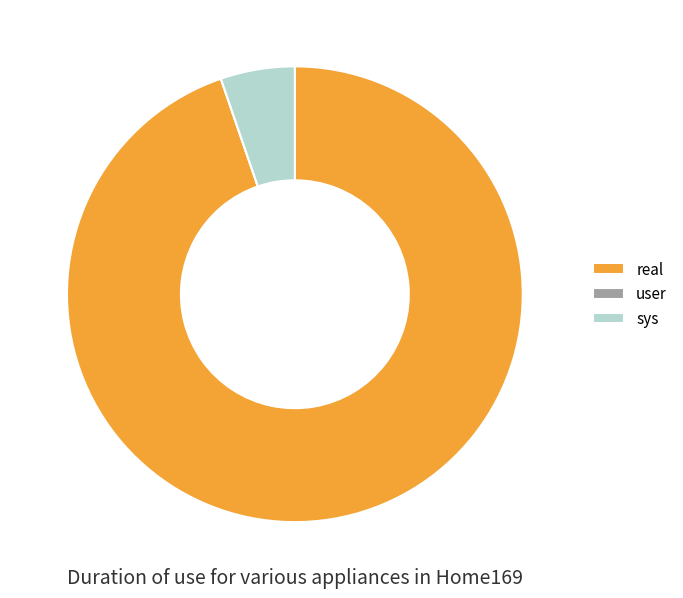

Is it true that real is 95% of the pie?

True